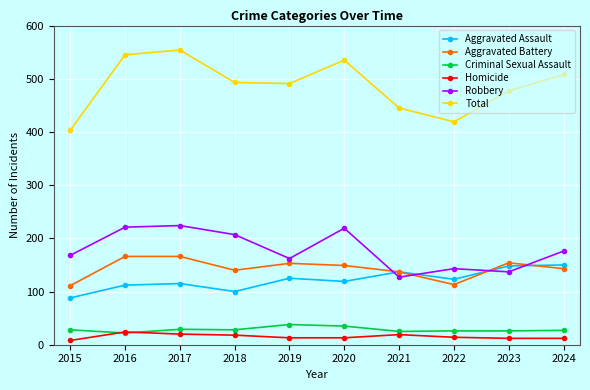

True or false: Robbery has a value of 127 at 2021.

True